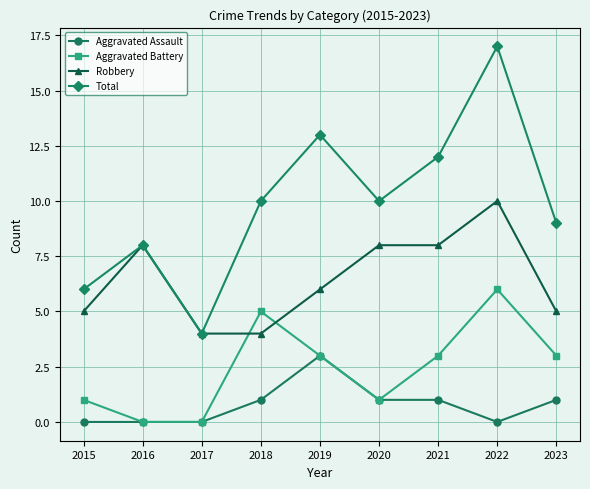

What is the value of the Robbery point at the 2nd from the left?

8